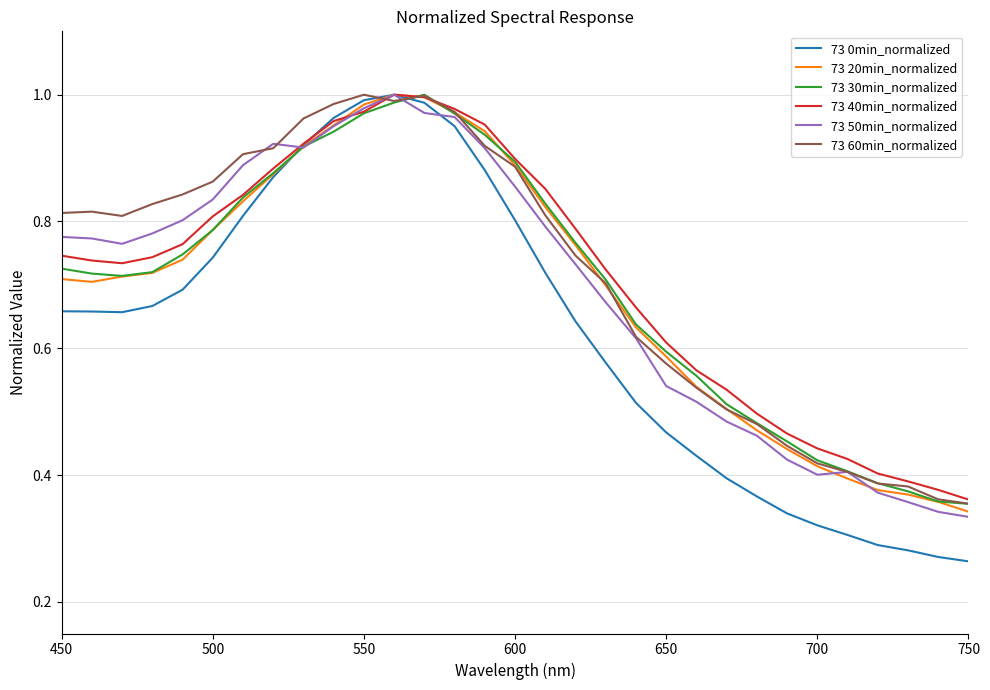

Which series has the largest range (max minus min)?

73 0min_normalized